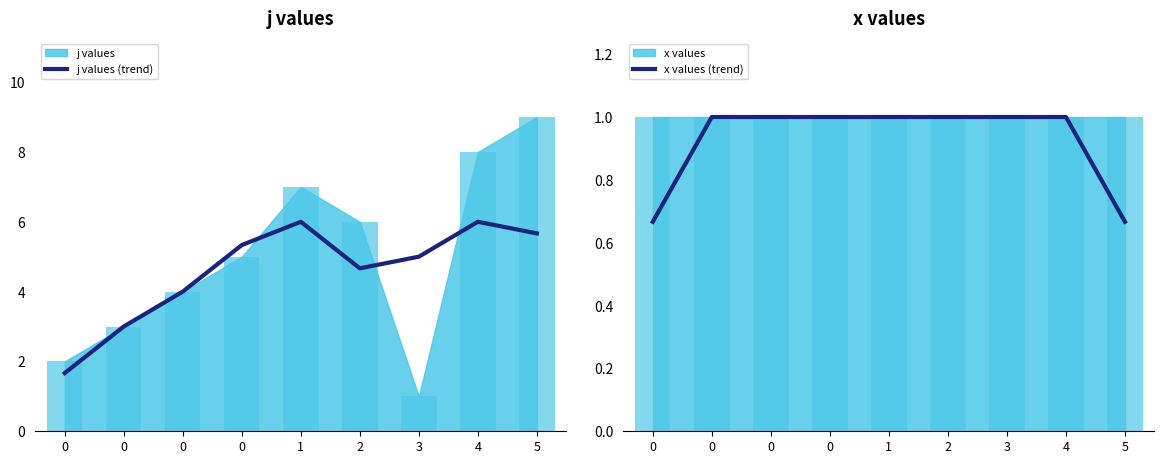

Which series has the largest range (max minus min)?

j values (trend)